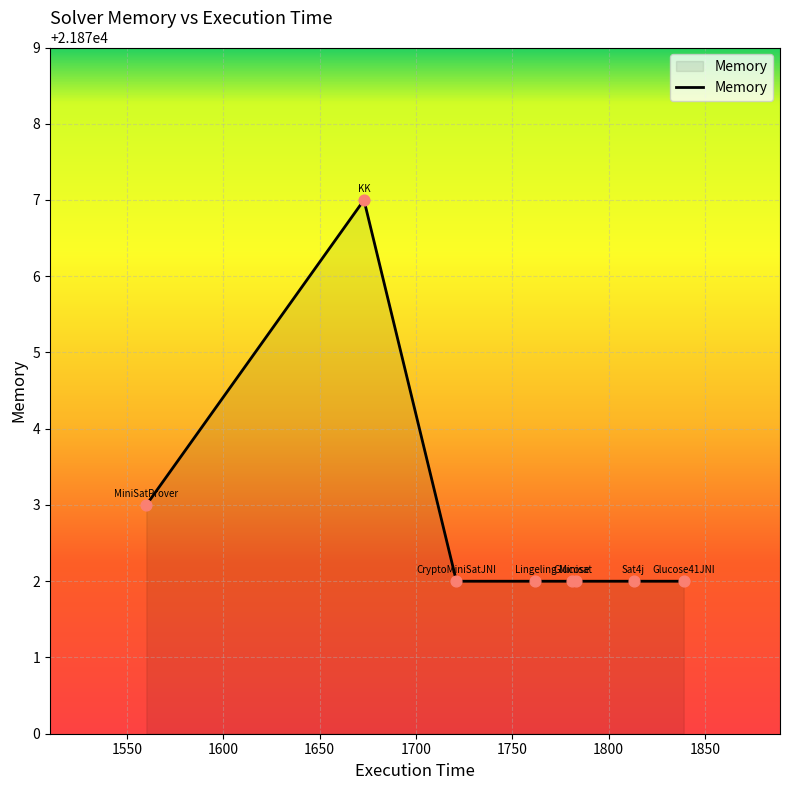

What is the maximum value shown in the chart?

21877